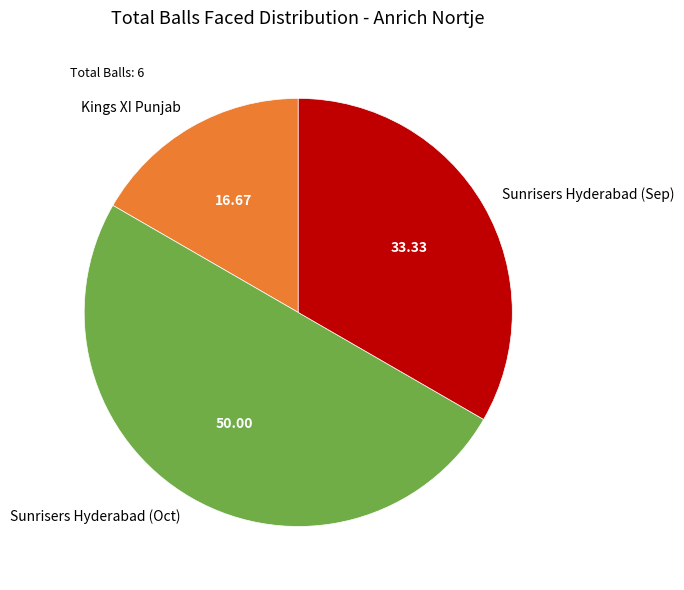

Which category has the smallest portion of the pie?

Kings XI Punjab